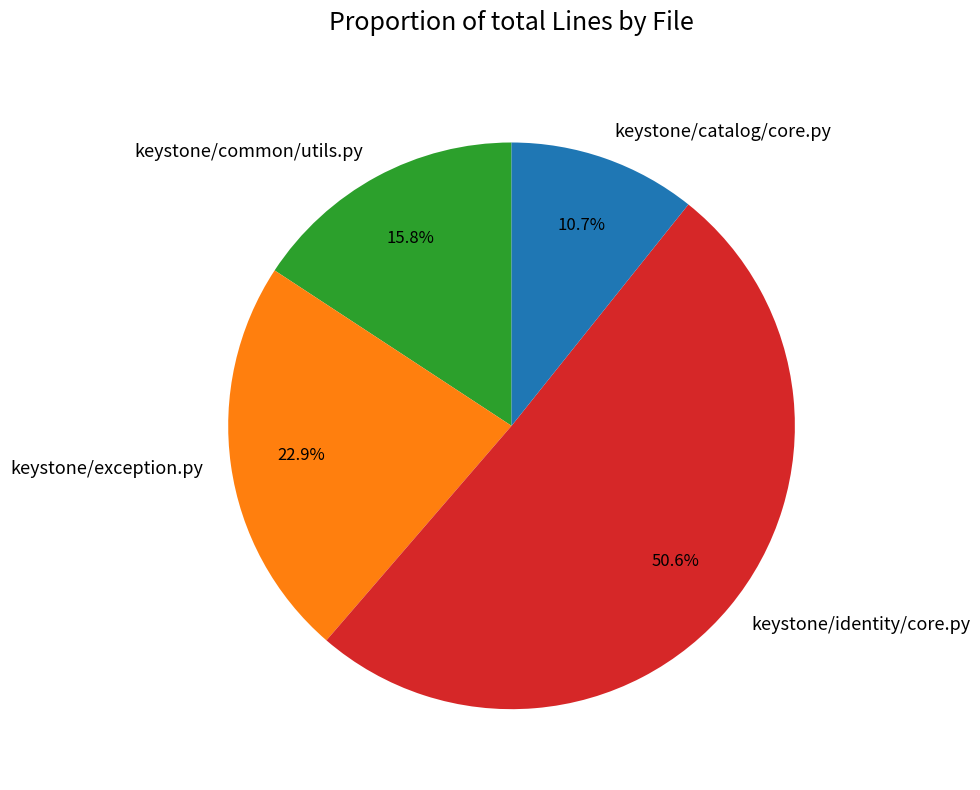

How many segments does this pie chart have?

4